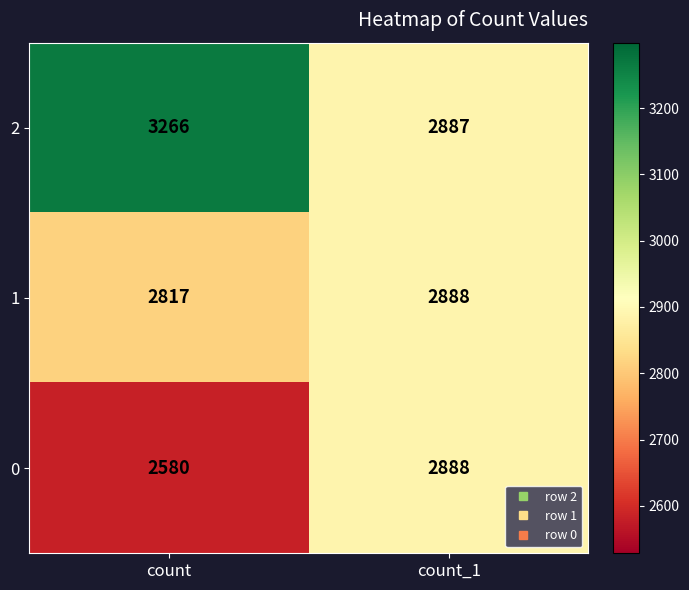

What is the total value across all series at count?

8663